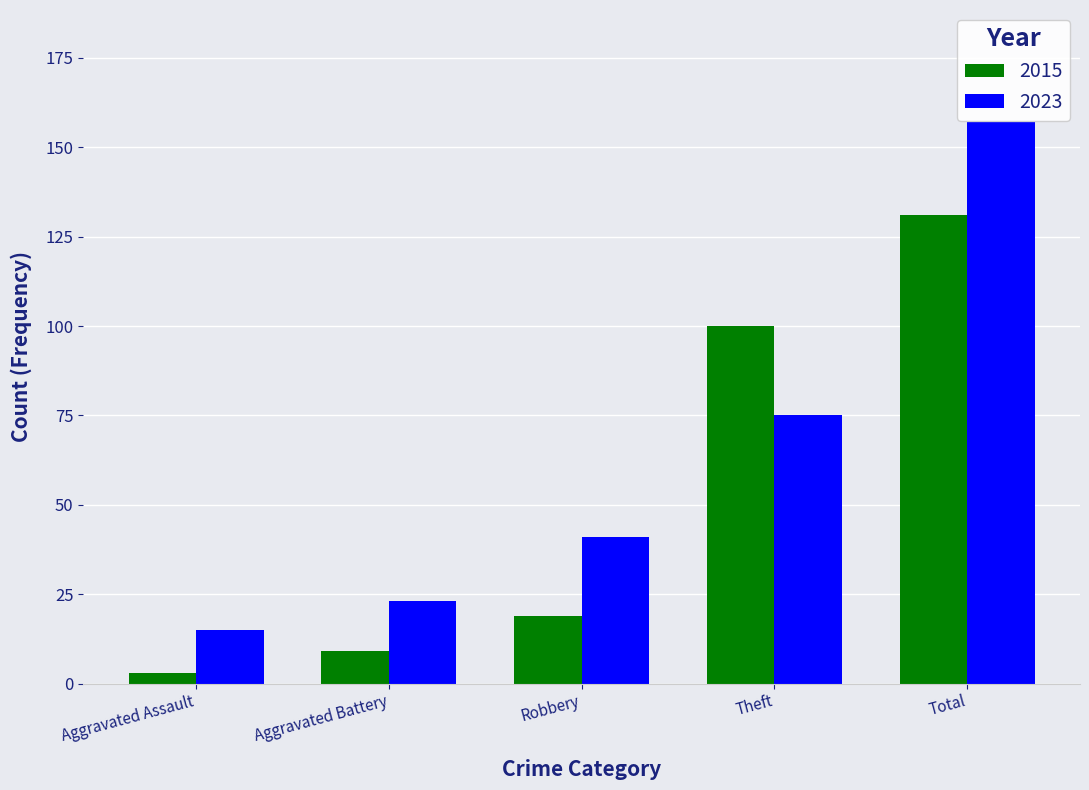

What is the total value across all series at Robbery?

60